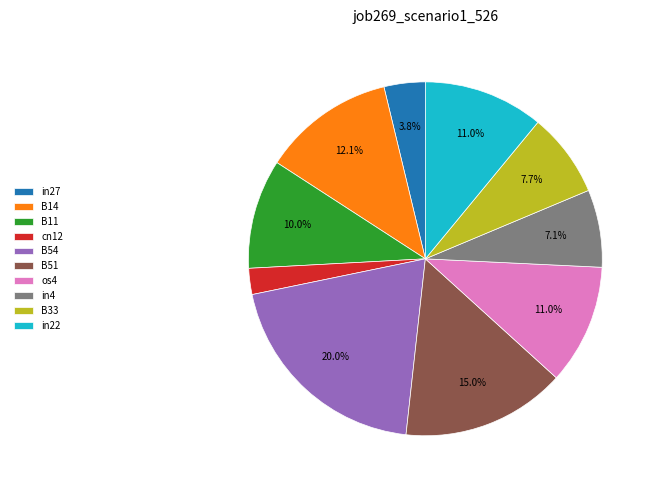

Which has a higher value, B51 or B14?

B51